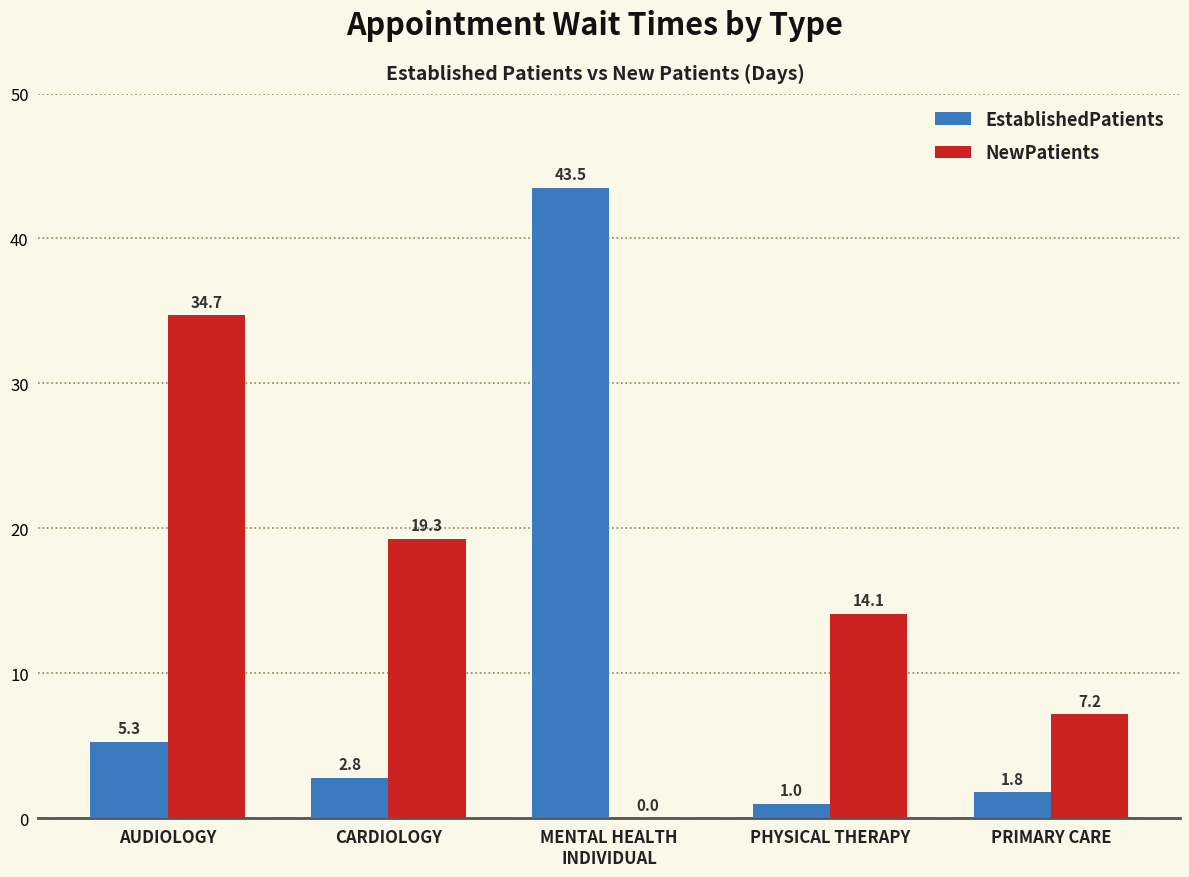

The value of NewPatients at PRIMARY CARE is 7.2. True or false?

True